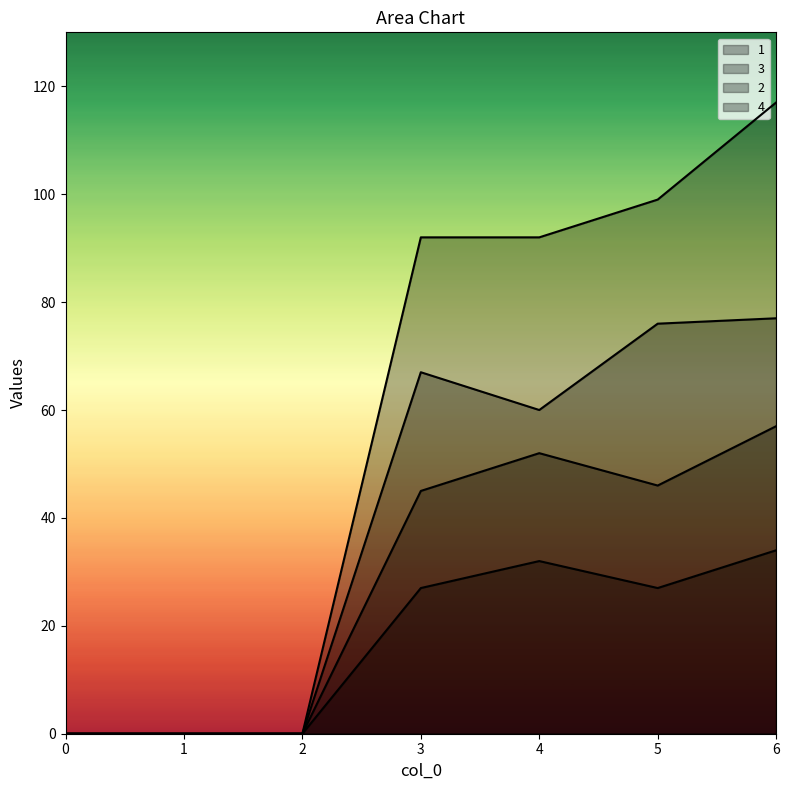

True or false: 4 and 2 intersect in this chart.

False